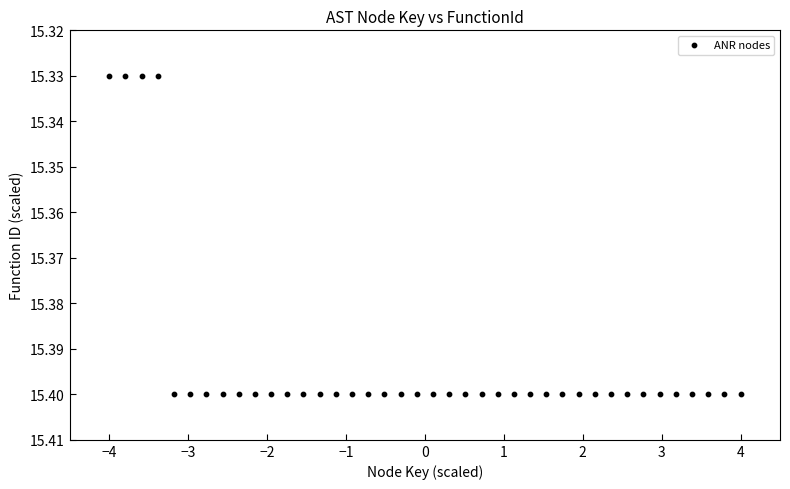

What is the range of X values (max minus min)?

8.0